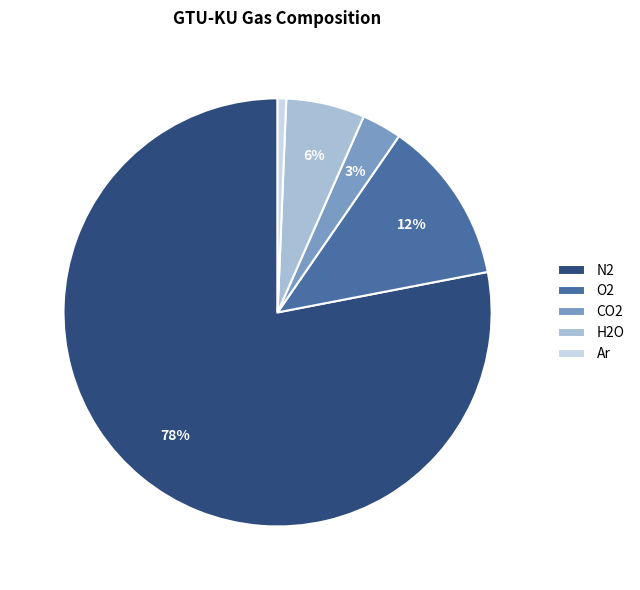

Is it true that N2 is 84% of the pie?

False